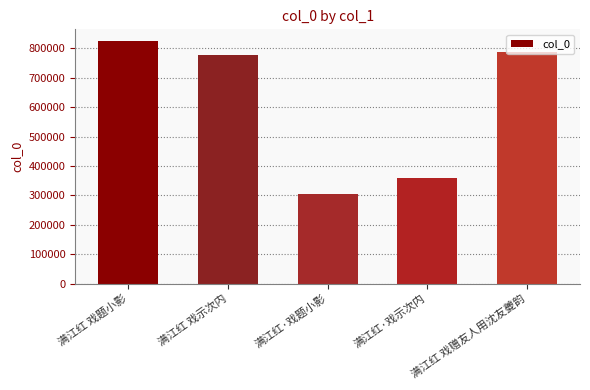

The chart shows a value of 303727 at 满江红·戏题小影. True or false?

True